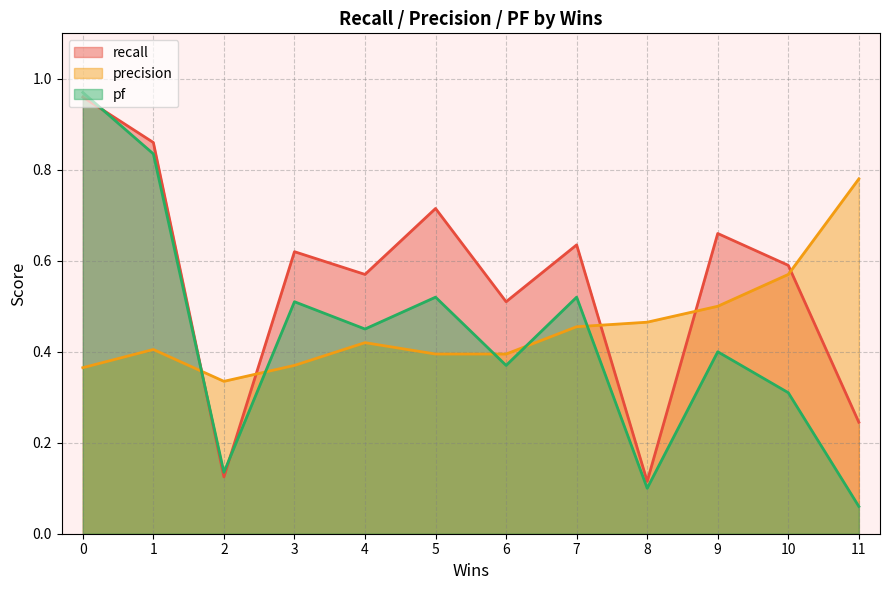

Count the number of data series in this chart.

3